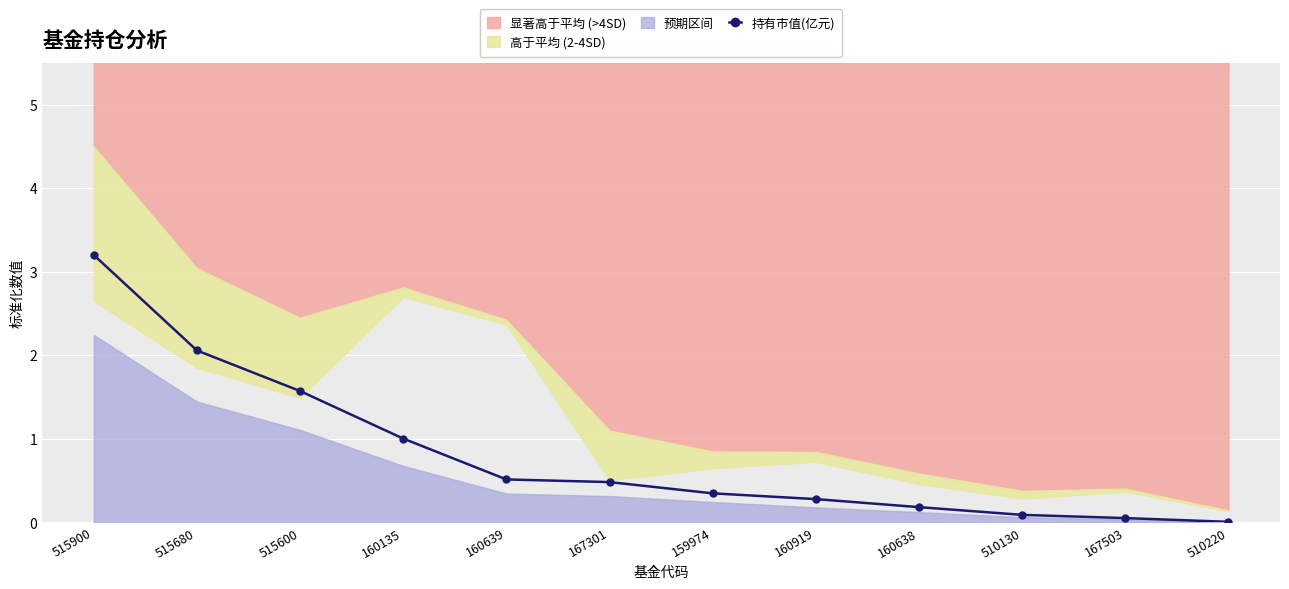

What is the label of the 5th point from the left?

160639